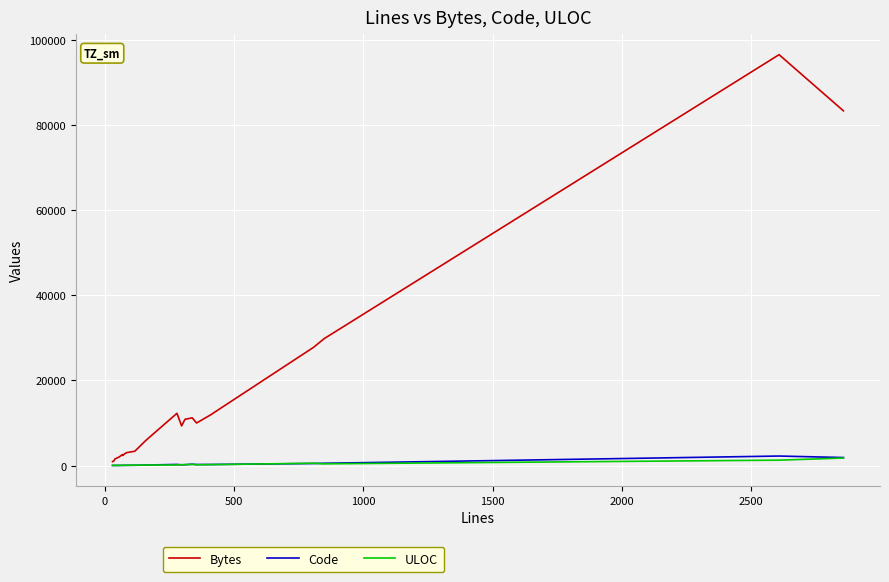

Which series has the largest range (max minus min)?

Bytes